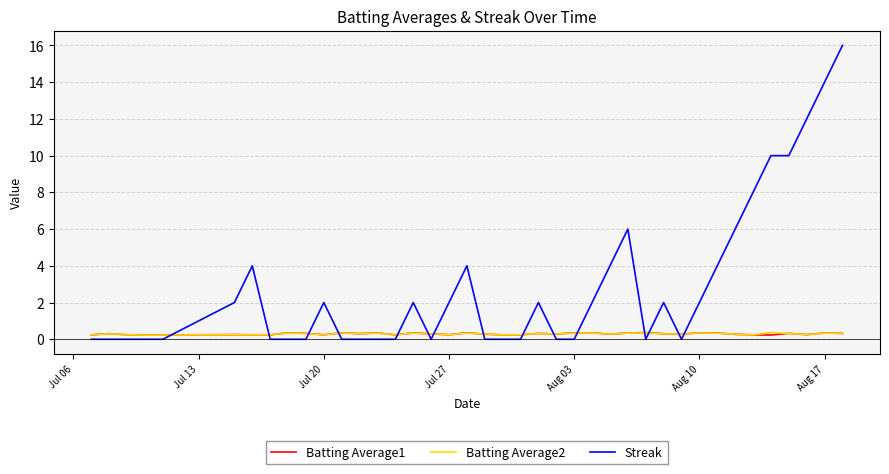

True or false: Streak has more than 0 interior local peaks.

True